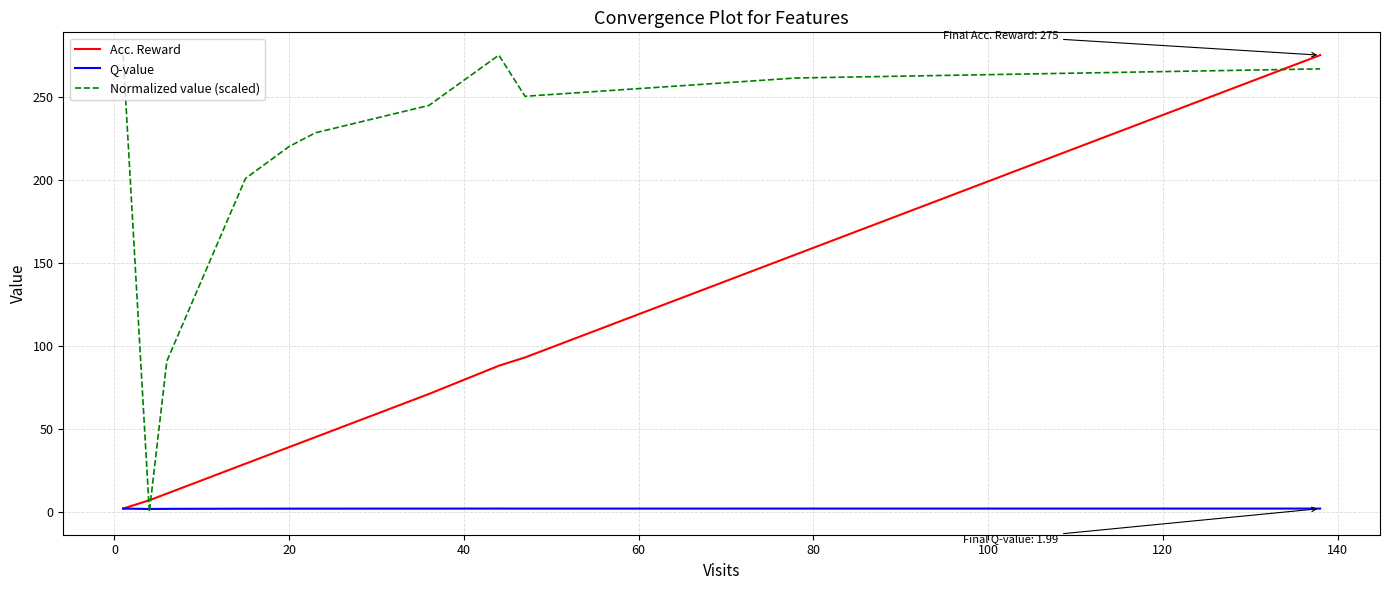

Which series has the widest spread of values?

Normalized value (scaled)